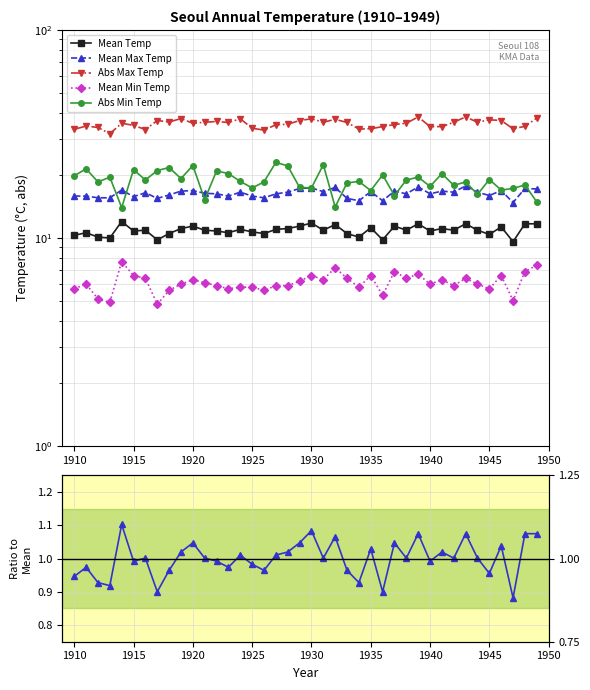

Is it true that Mean Min Temp equals 6.6 at 1915?

True